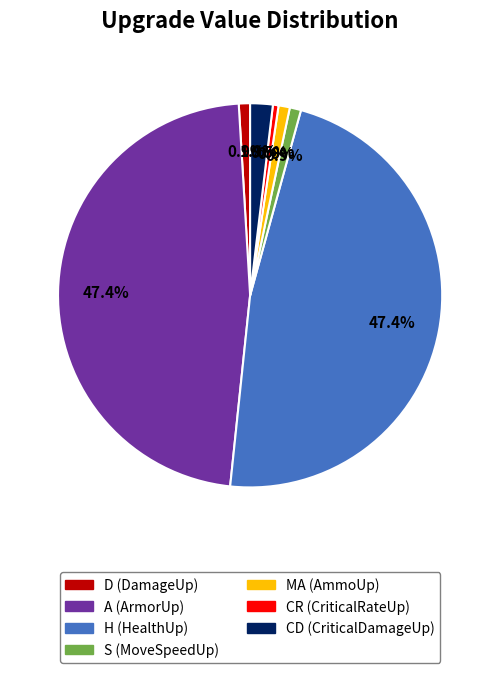

Is MA (AmmoUp) the majority of the pie?

No